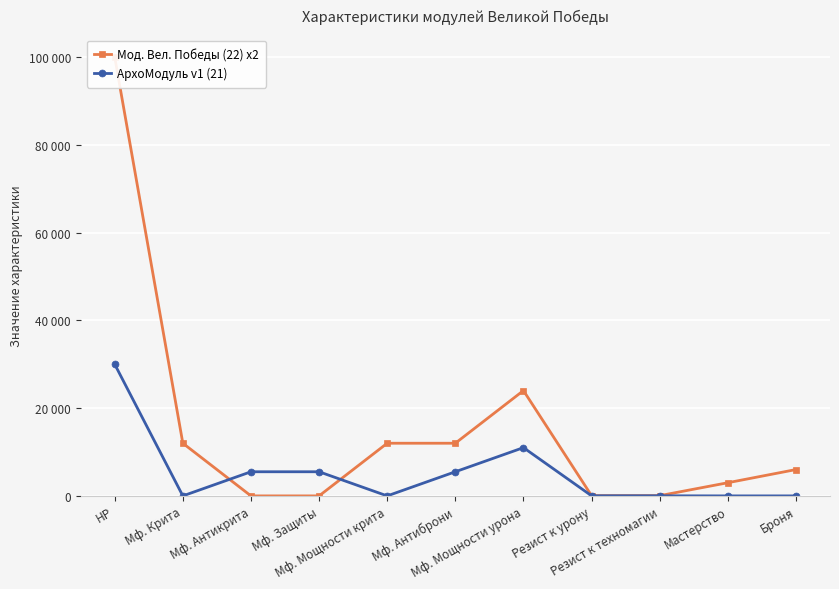

What is the average value of the Мод. Вел. Победы (22) x2 series?

15374